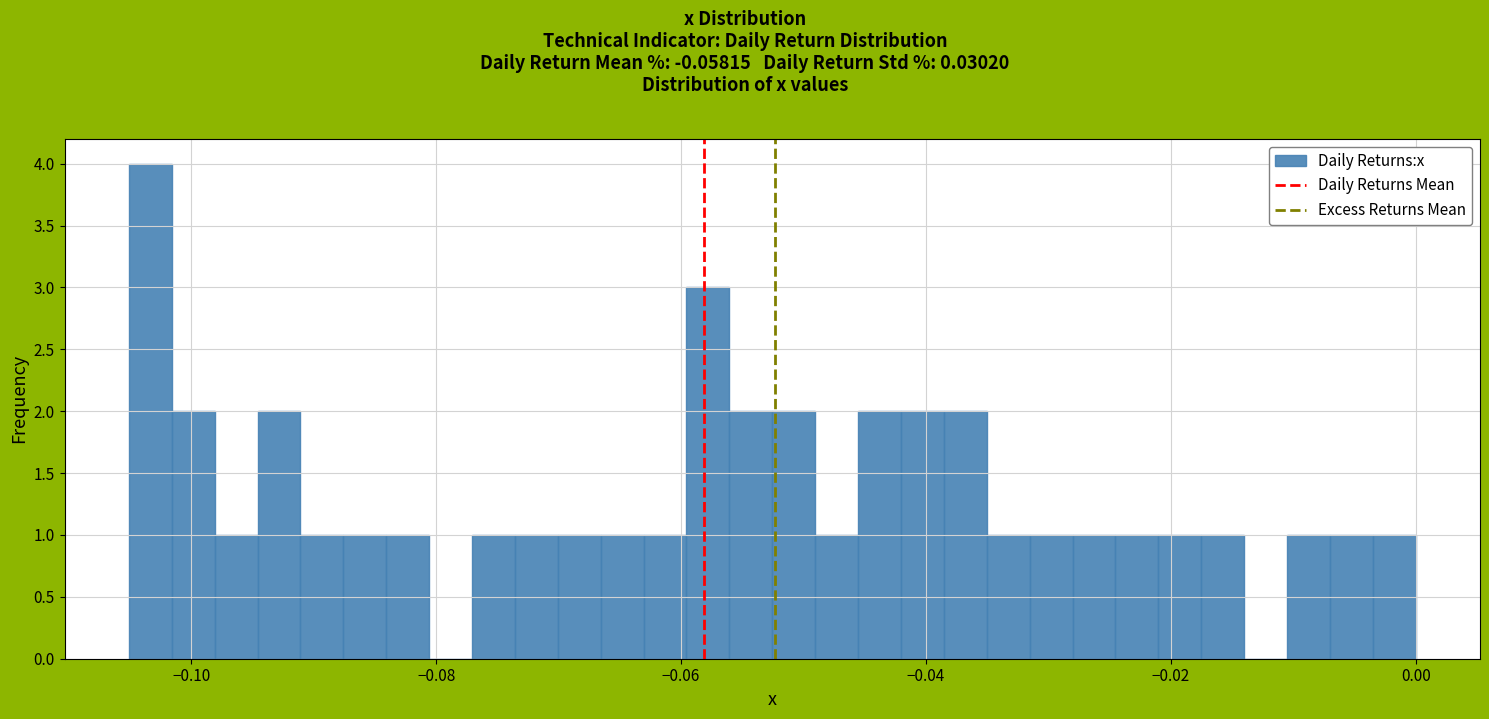

Read against the x-axis, roughly where is the centre of the tallest bar?

-0.104